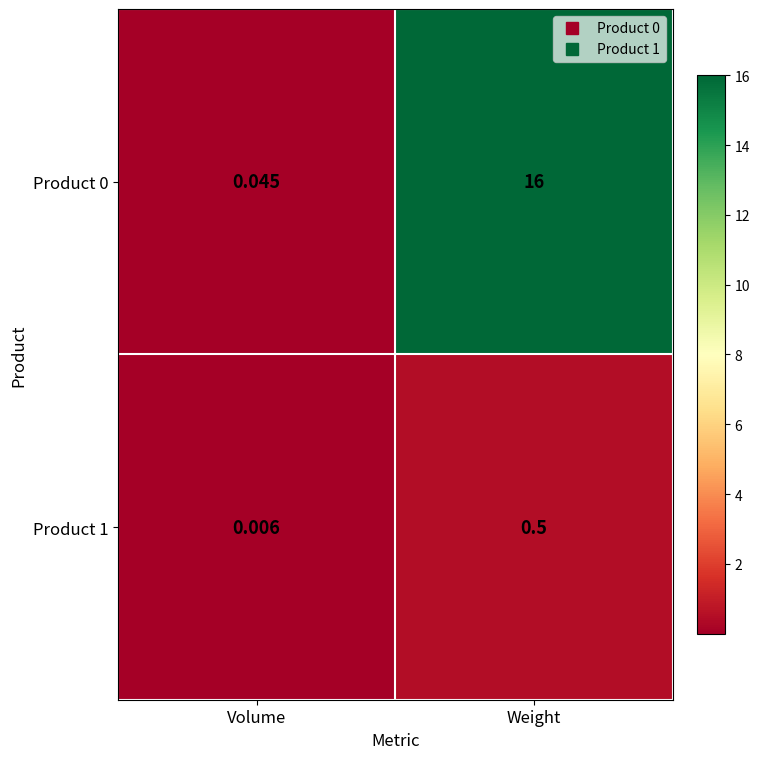

Is the value of Product 1 at Weight greater than the value of Product 0 at Volume?

Yes